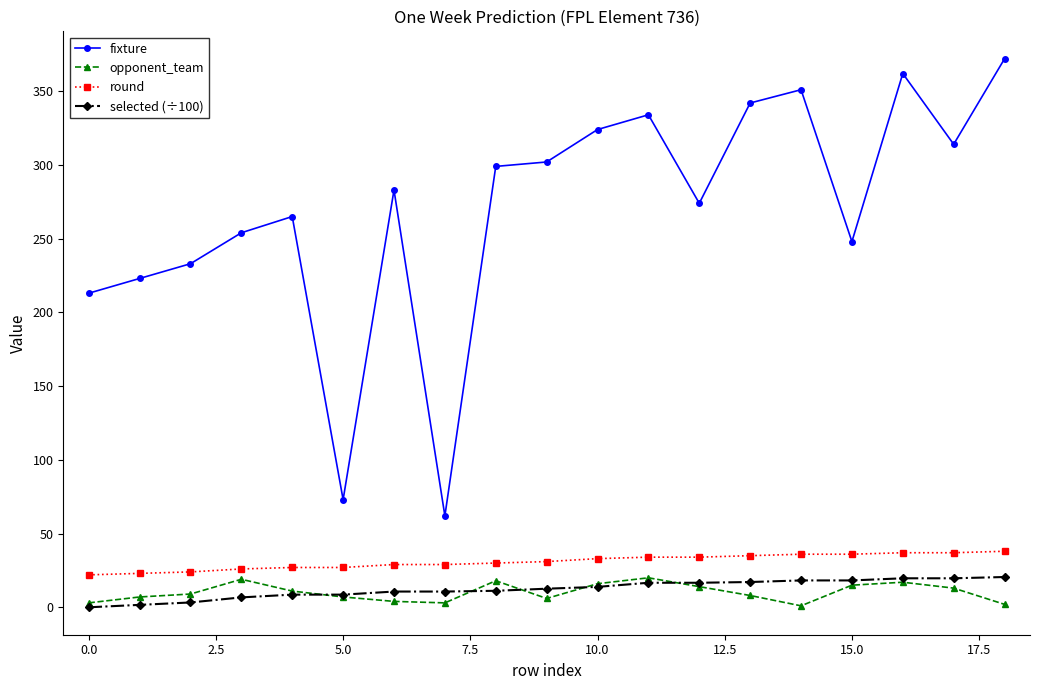

In opponent_team, how many points are higher than both neighbors (excluding endpoints)?

4